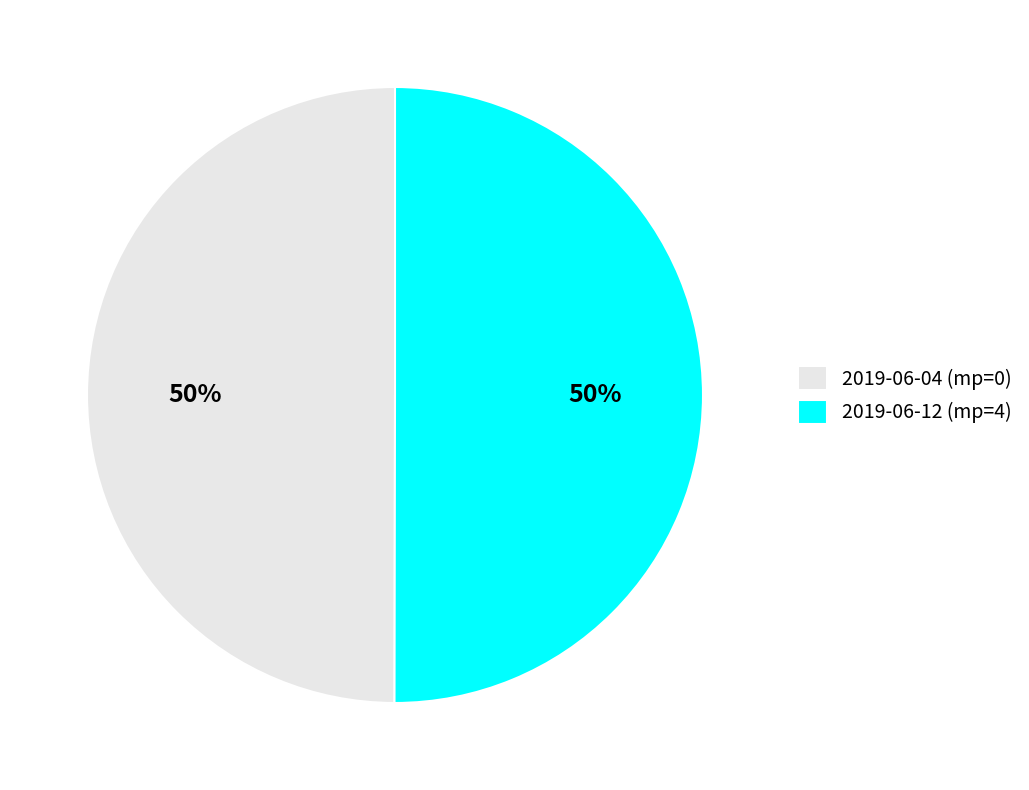

Is it true that 2019-06-12 (mp=4) is 61% of the pie?

False